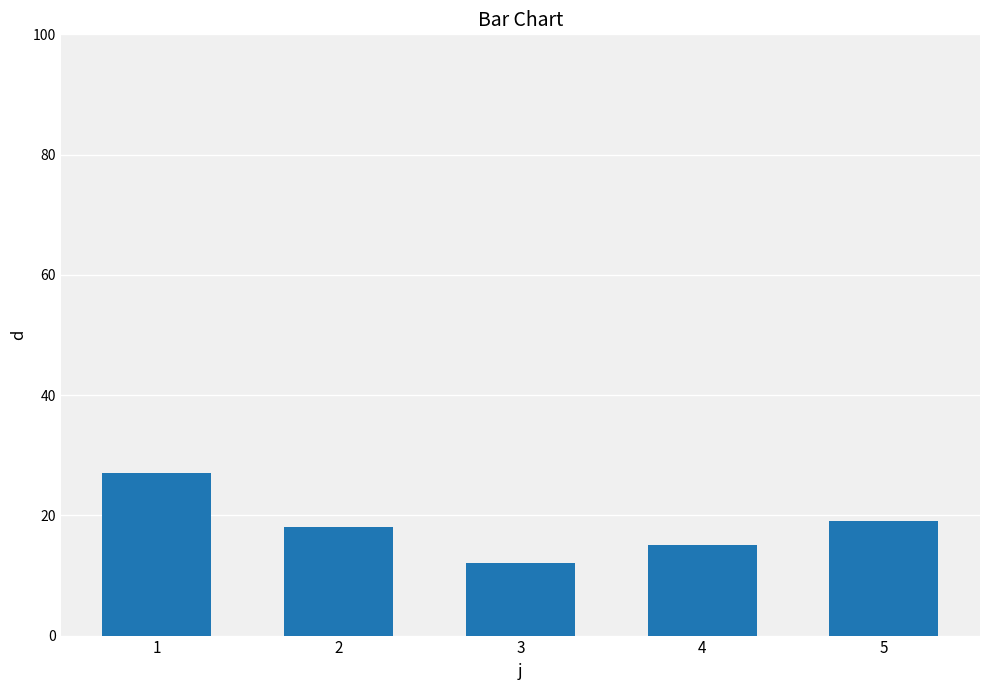

The value at 3 is 12. True or false?

True